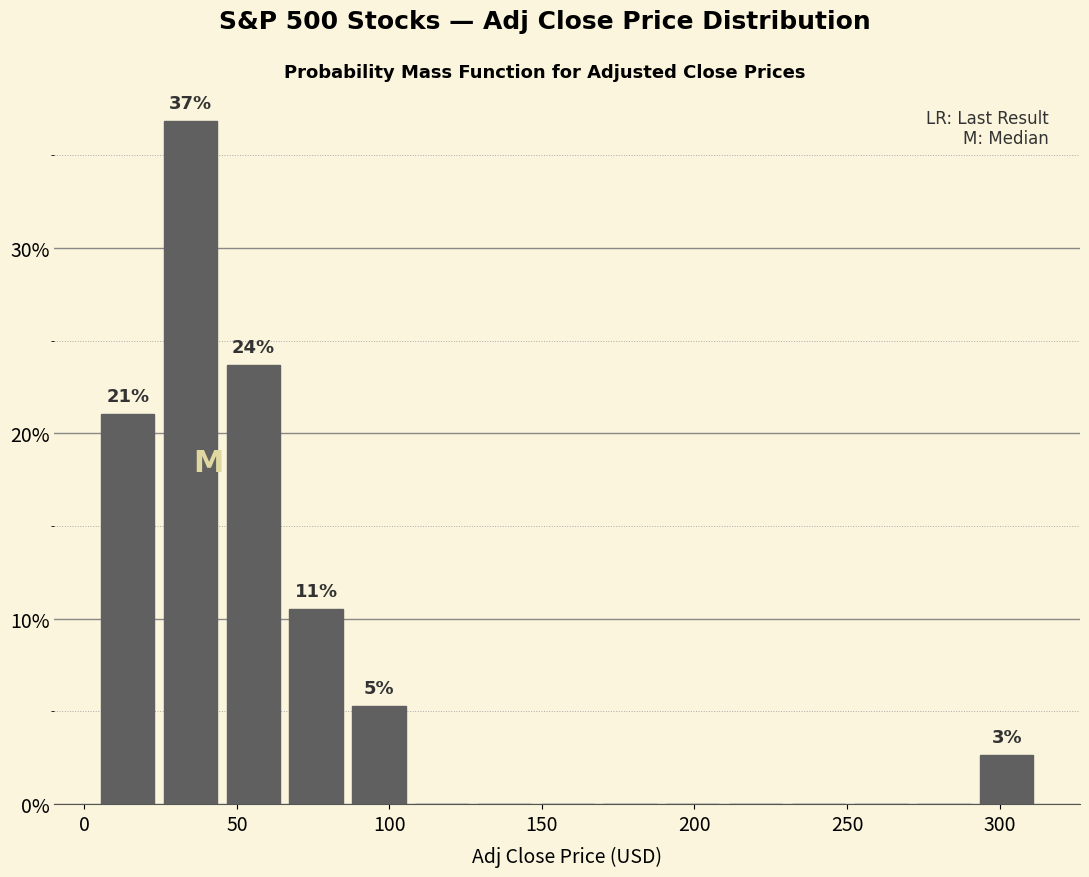

Which range on the x-axis has the tallest bar?

25 to 45